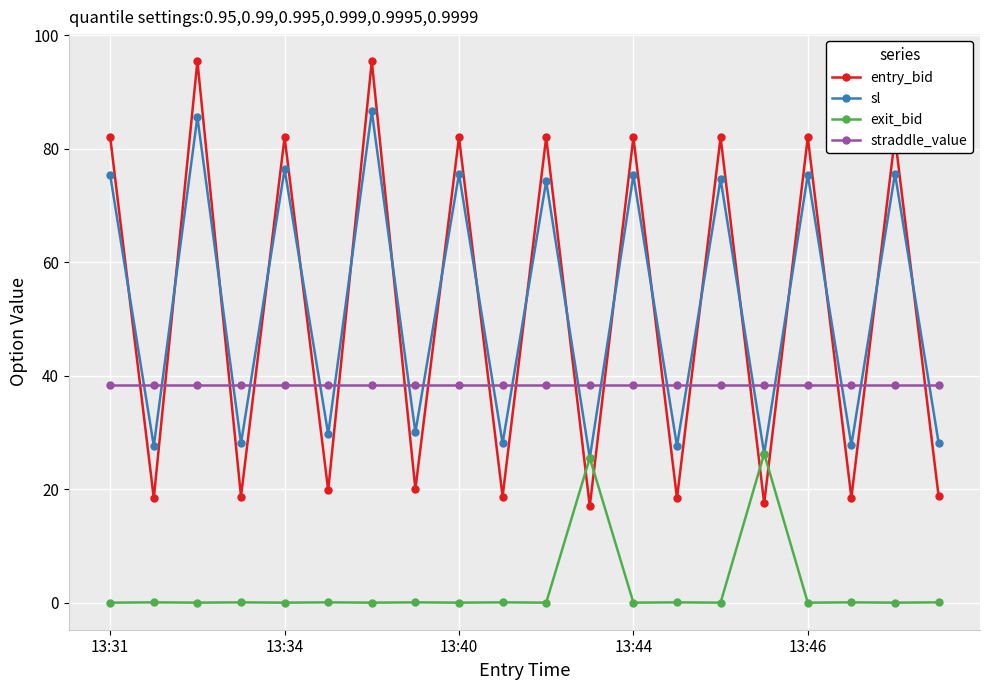

What is the greatest value displayed?

95.4